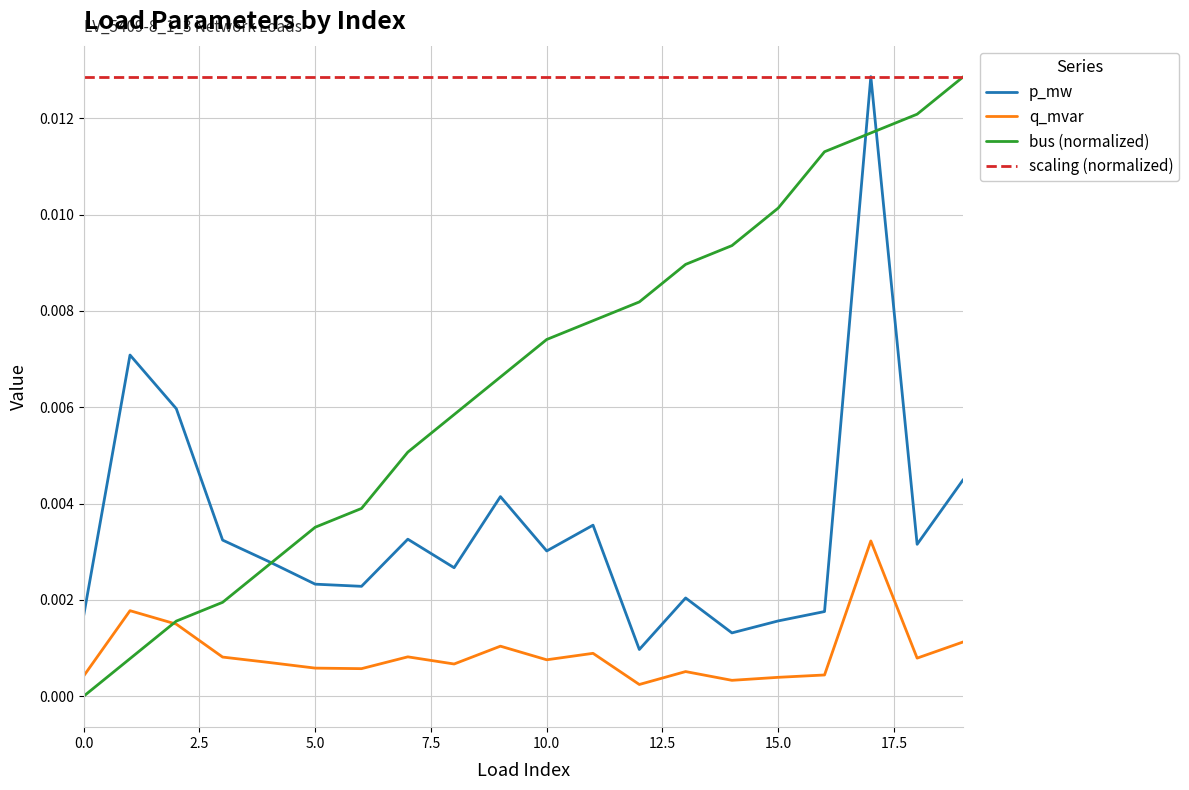

True or false: q_mvar and p_mw cross at least once.

False